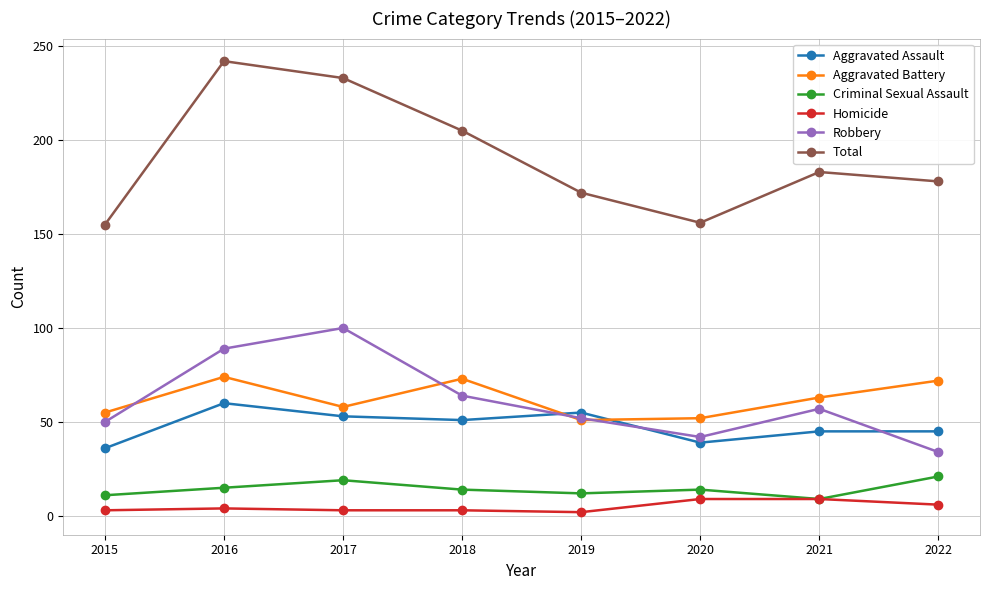

Where does the Criminal Sexual Assault series first go above 14?

2016